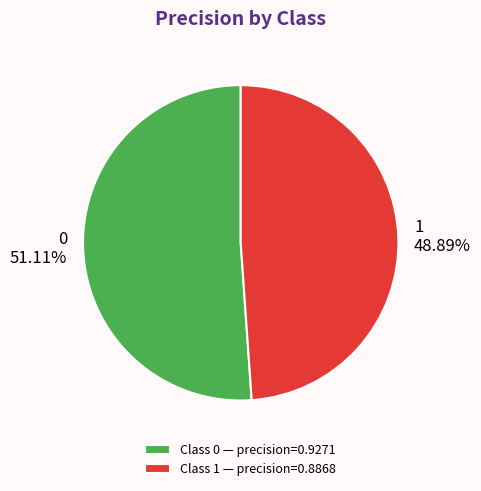

To the nearest percent, what percentage of the pie is 0?

51%